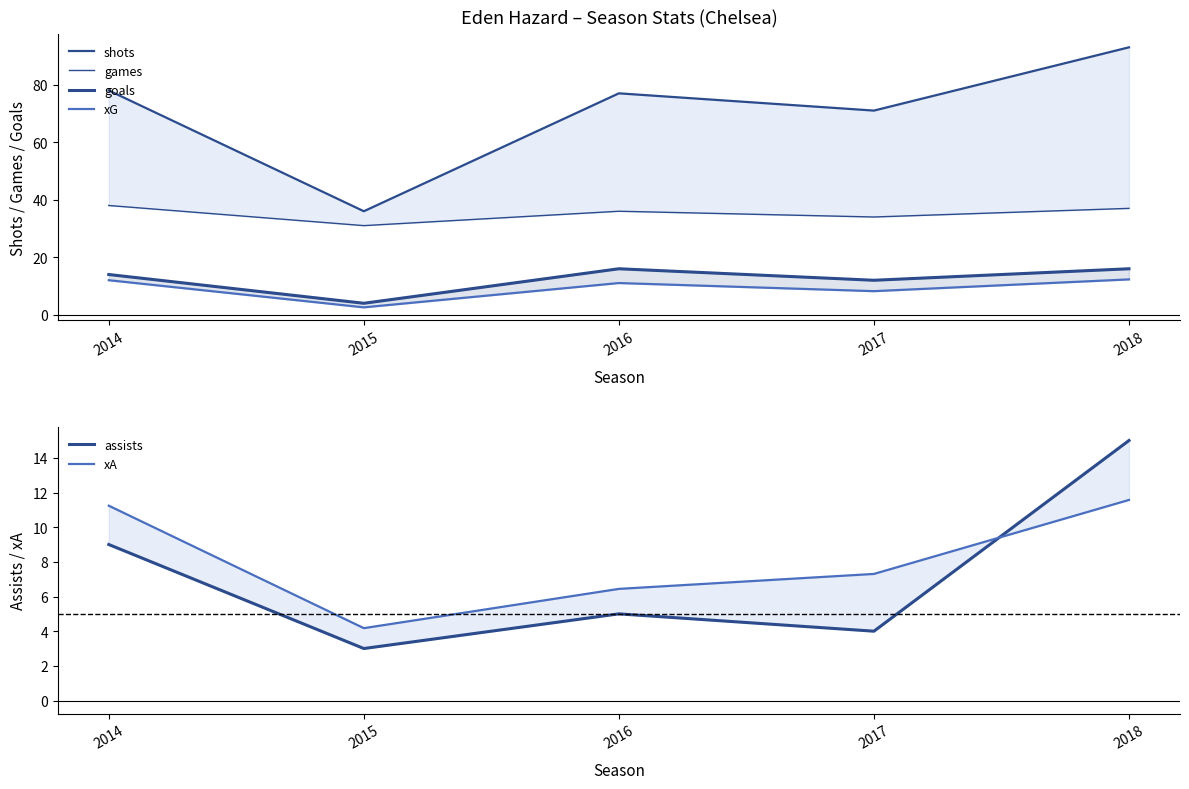

What value does the assists series have at 2015?

3.0